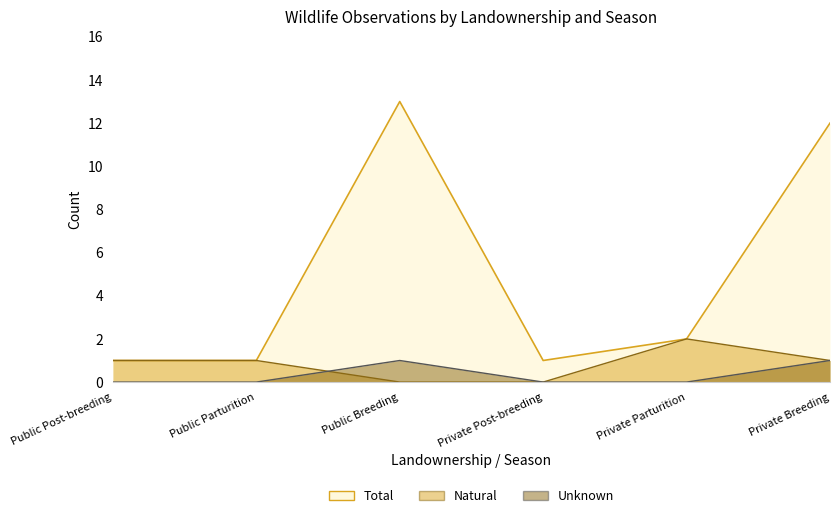

How many Natural values are between 0 and 1?

5